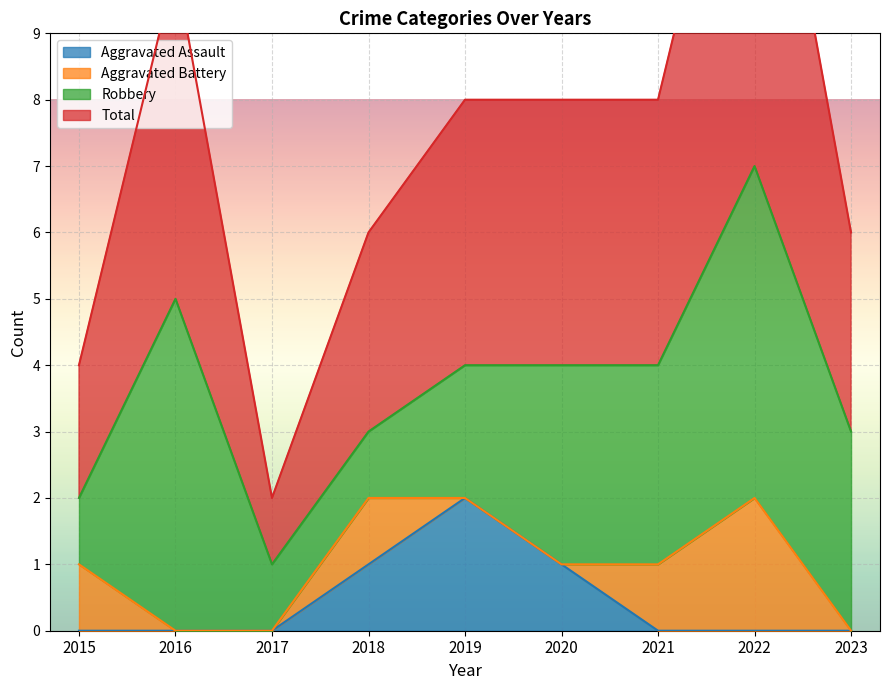

The value of Aggravated Assault at 2022 is 1. True or false?

False